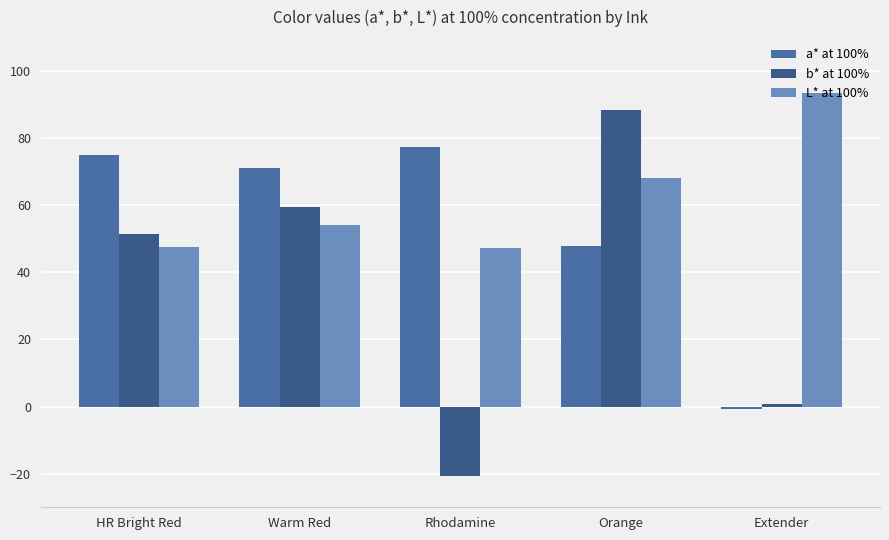

List the series in order of their peak value, lowest first.

a* at 100%, b* at 100%, L* at 100%